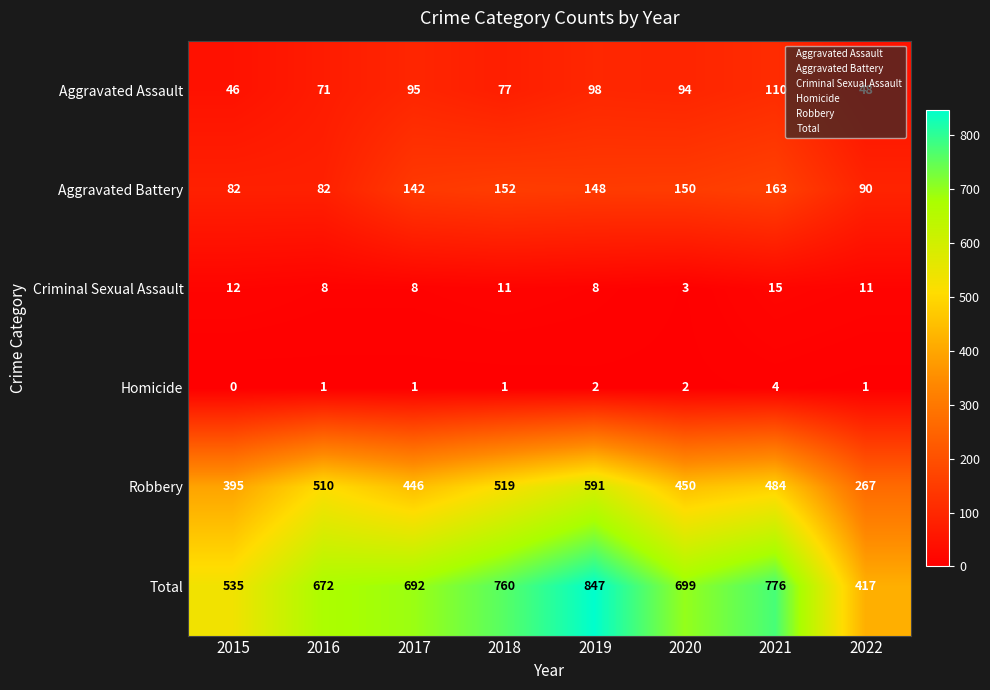

Is the value of Aggravated Assault at 2018 greater than the value of Robbery at 2018?

No